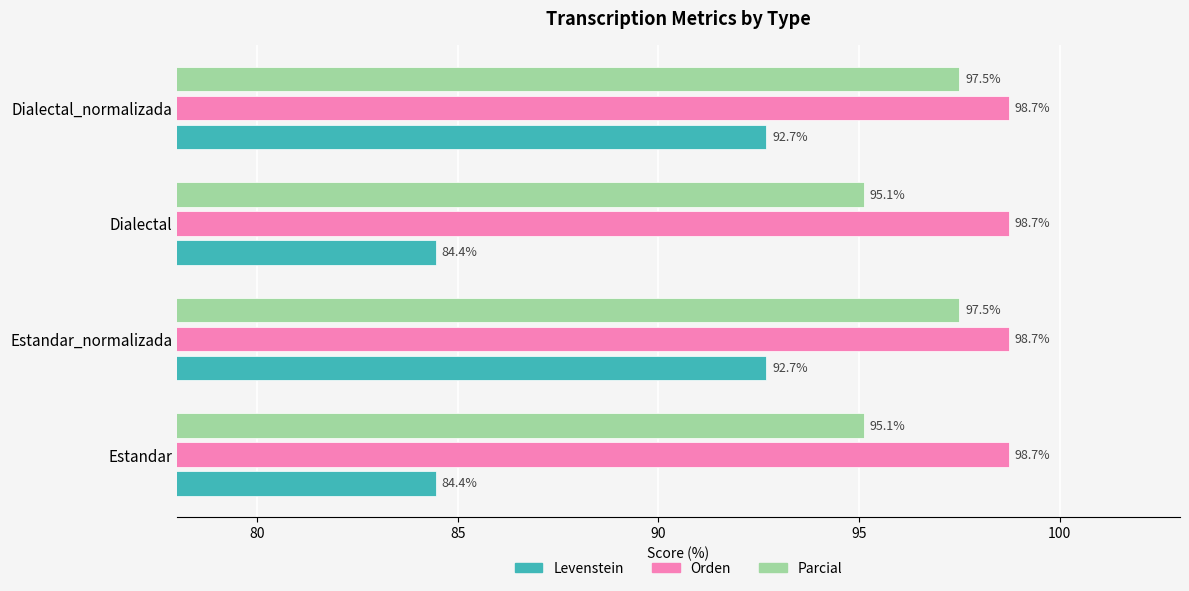

Between Estandar and Estandar_normalizada, which series saw the biggest shift?

Levenstein